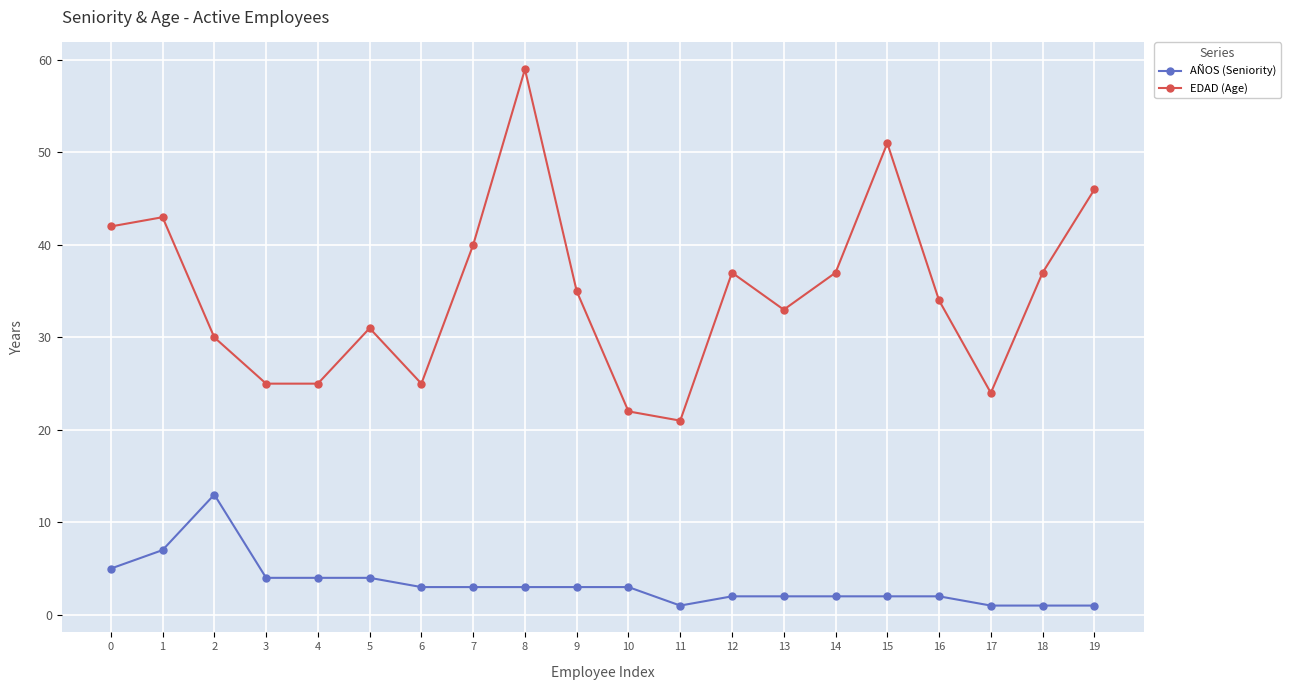

At 8, list the series in order from smallest to largest.

AÑOS (Seniority), EDAD (Age)